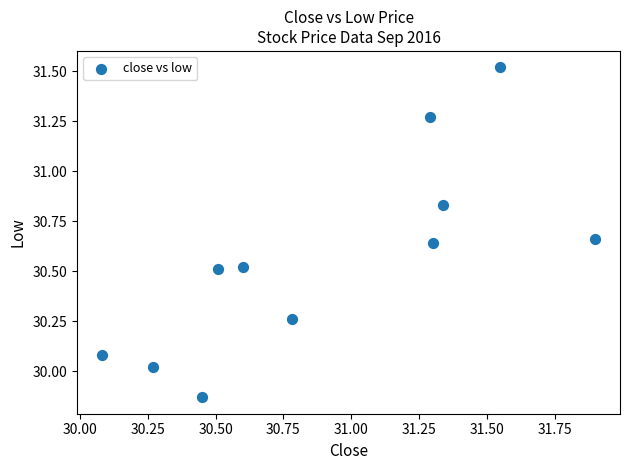

What is the range of X values (max minus min)?

1.8